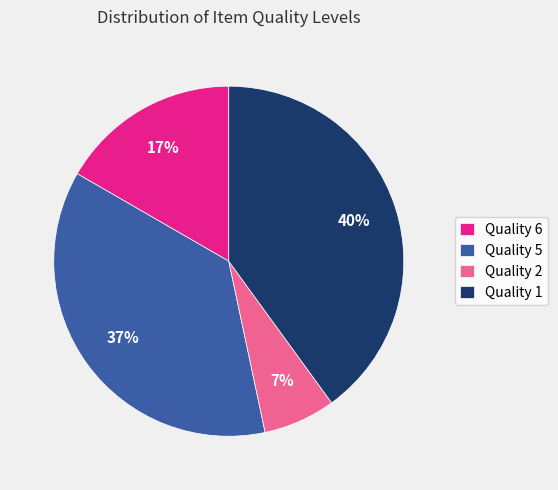

The Quality 5 slice represents 31% of the pie. True or false?

False